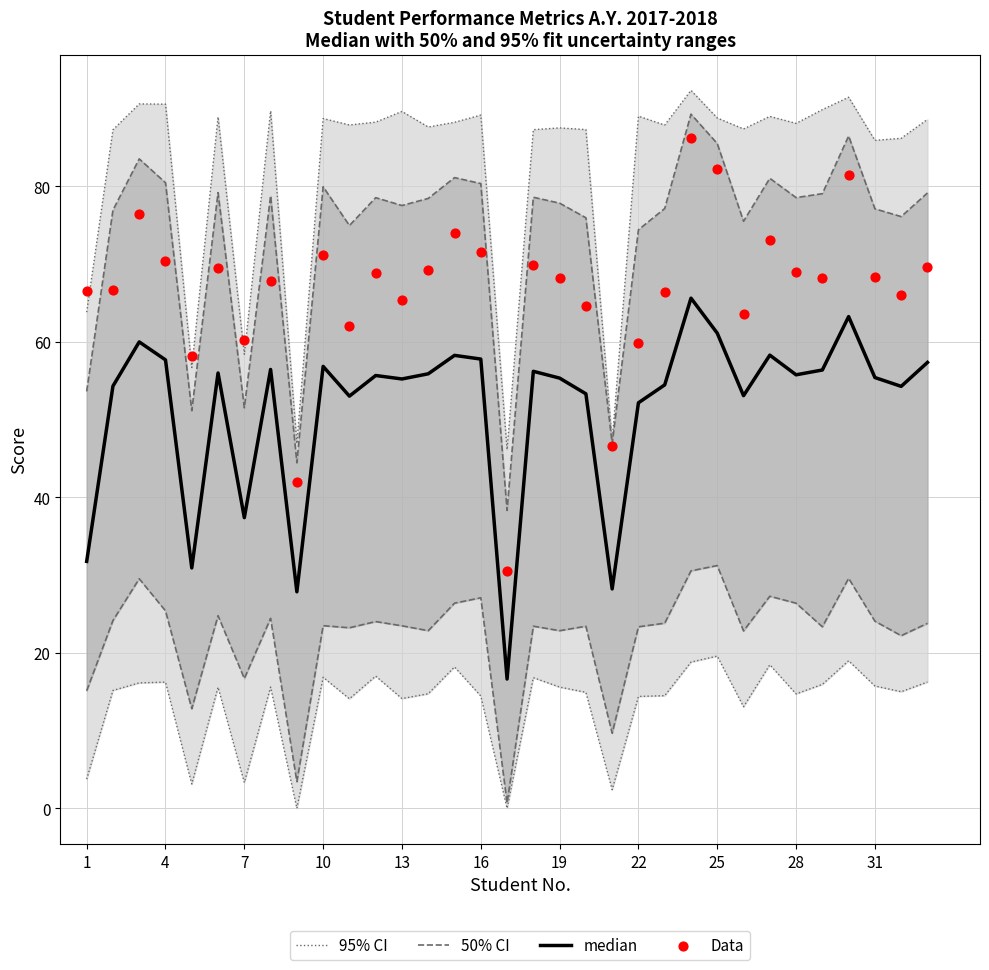

Which series has the widest spread of Y values?

Data